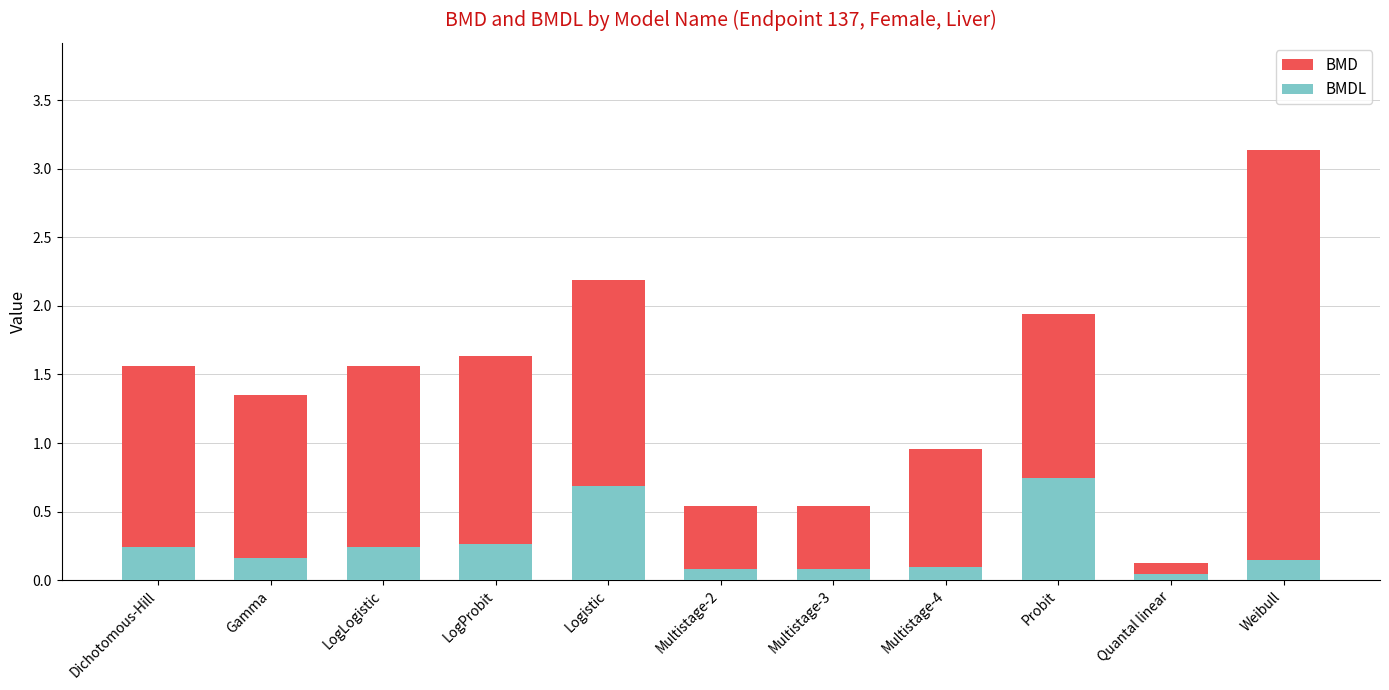

Rank the series by their average value, from highest to lowest.

BMD, BMDL